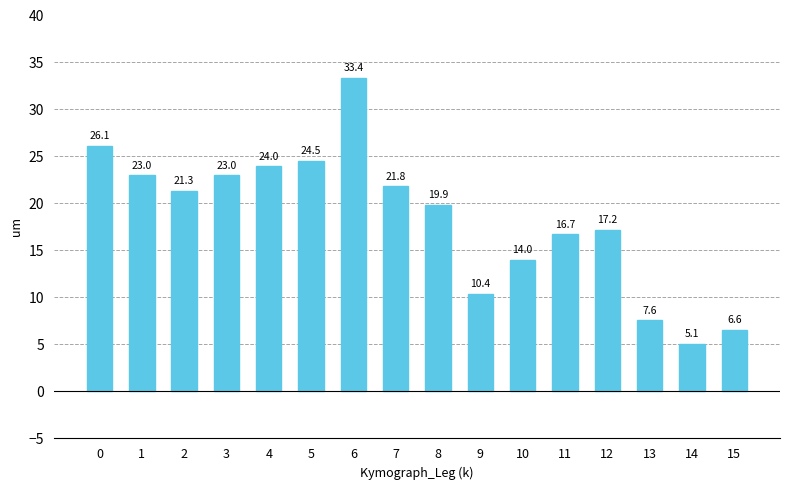

What is the difference between the values at 11 and 3?

6.3